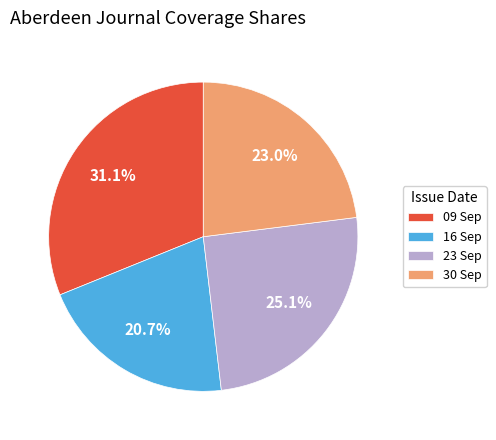

Between 30 Sep and 09 Sep, which is larger?

09 Sep